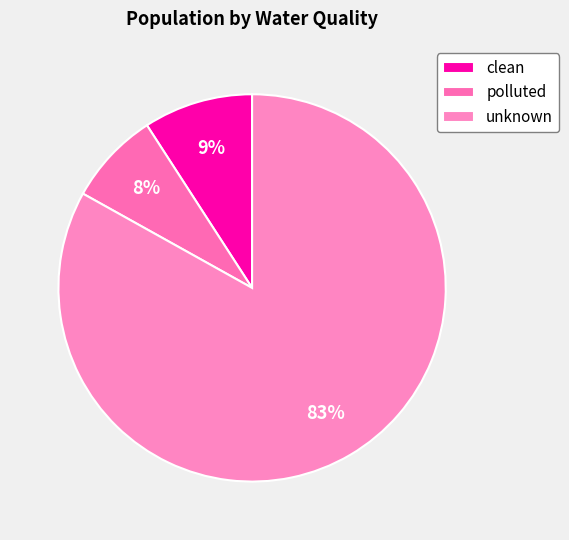

Rank the categories by value from highest to lowest.

unknown, clean, polluted